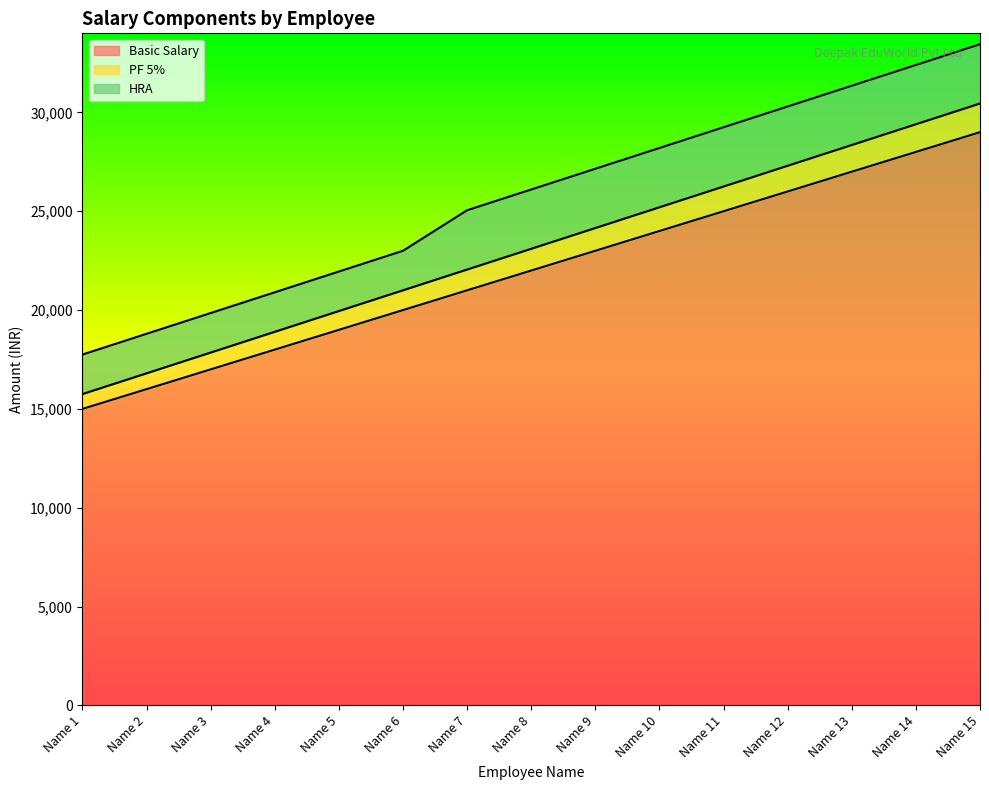

At which category is the sum across all series the highest?

Name 15